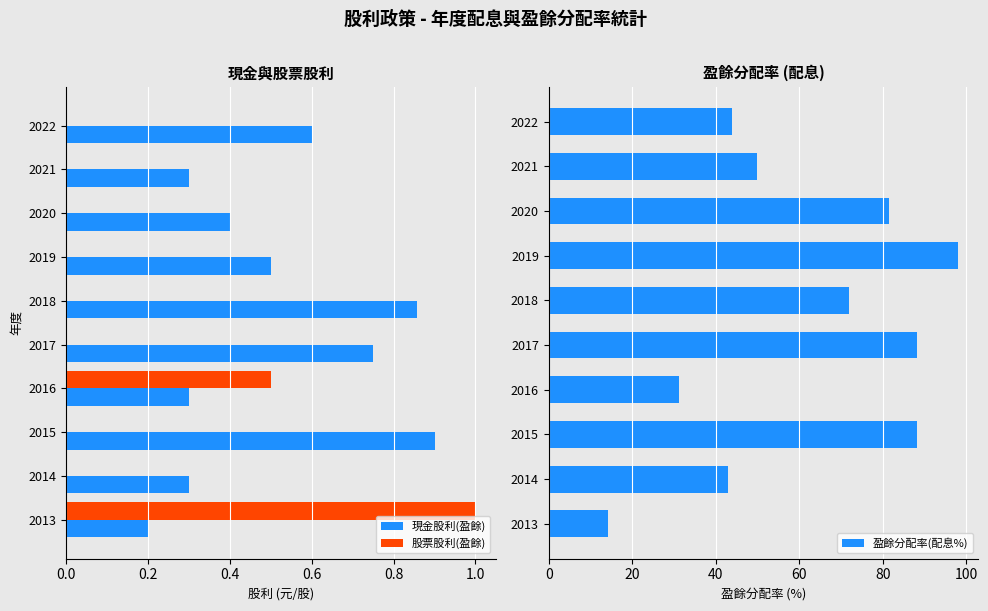

How many bars are there in total?

30